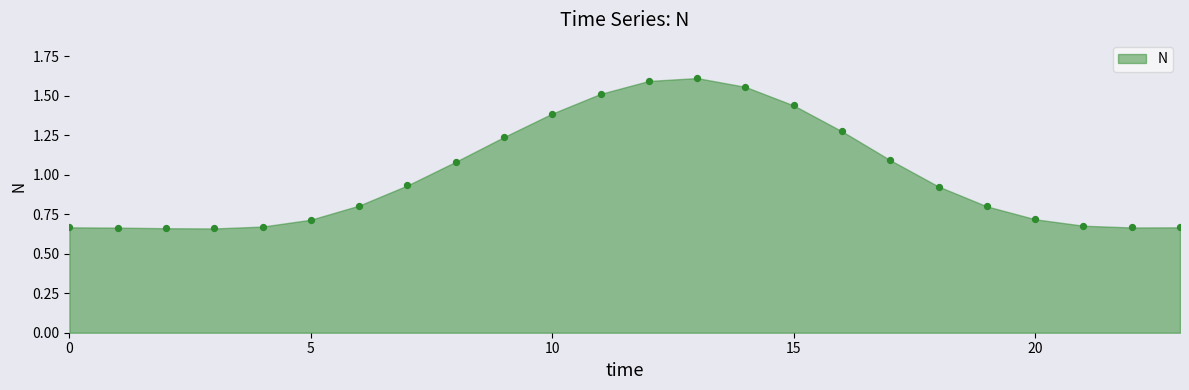

What is the range of Y values (max minus min)?

1.0